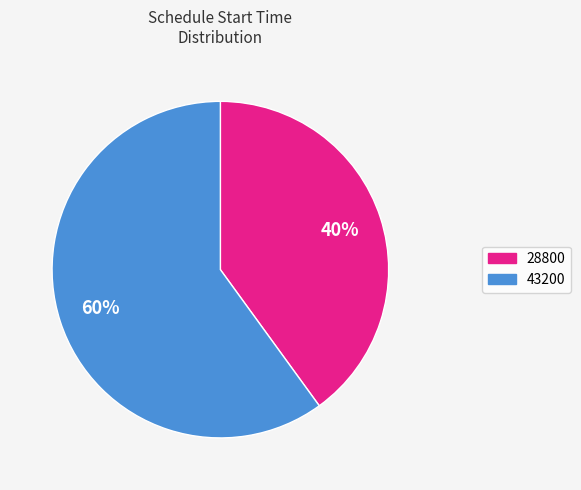

Is there any slice that represents more than half of the pie?

Yes